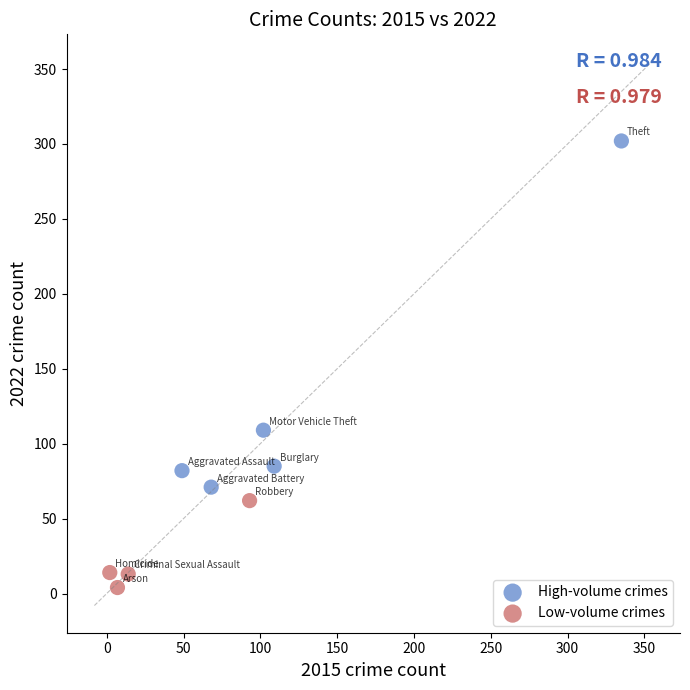

Which series contains the highest Y value?

High-volume crimes